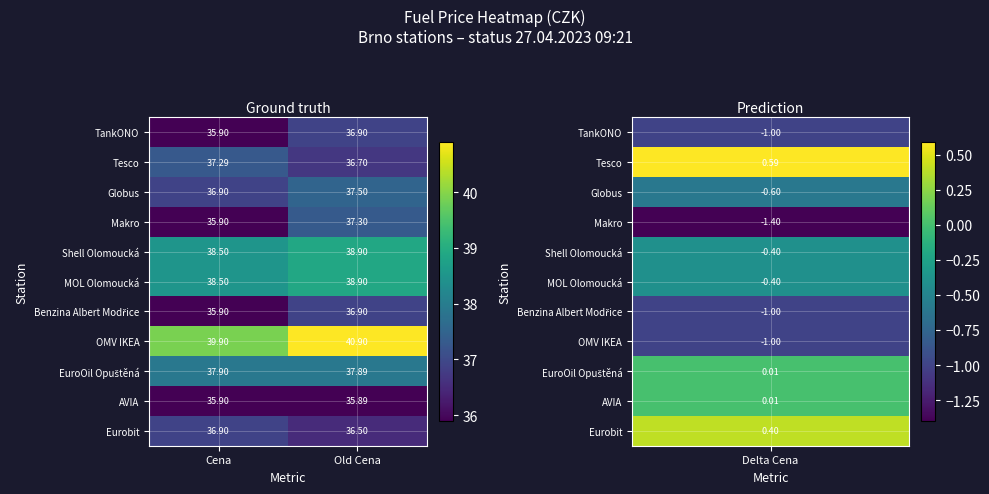

What is the difference between the Tesco values at Old Cena and Cena?

0.6